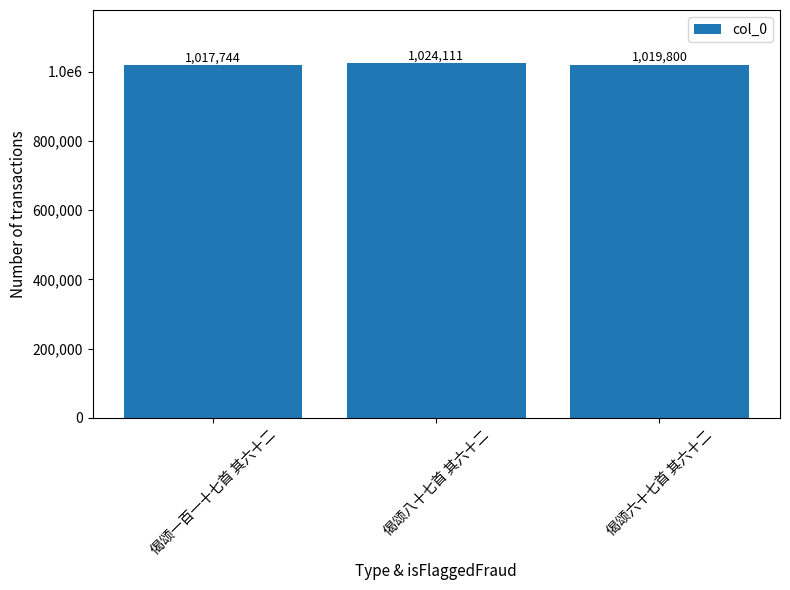

How many series are shown in this chart?

1